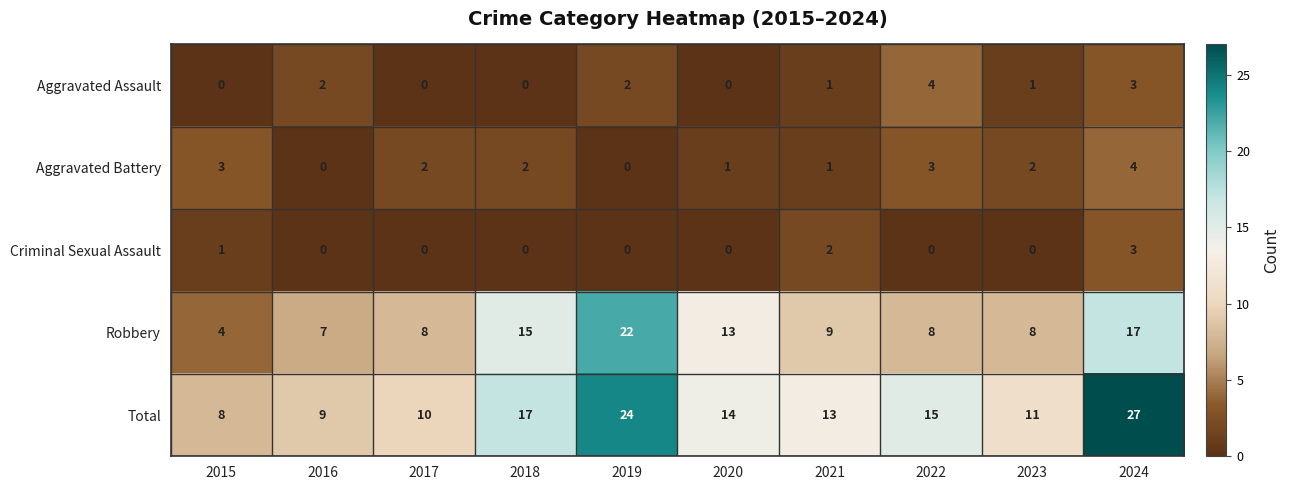

What is the difference between the second highest and second lowest values in the Aggravated Battery series?

3